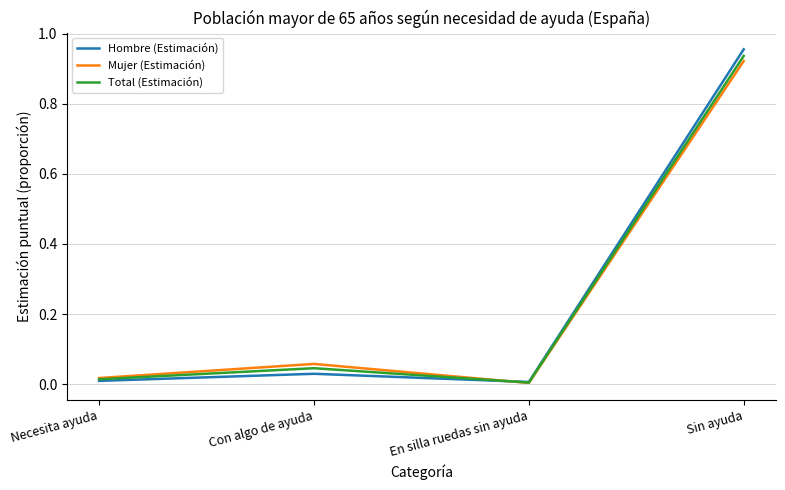

What position from the right is Sin ayuda?

1